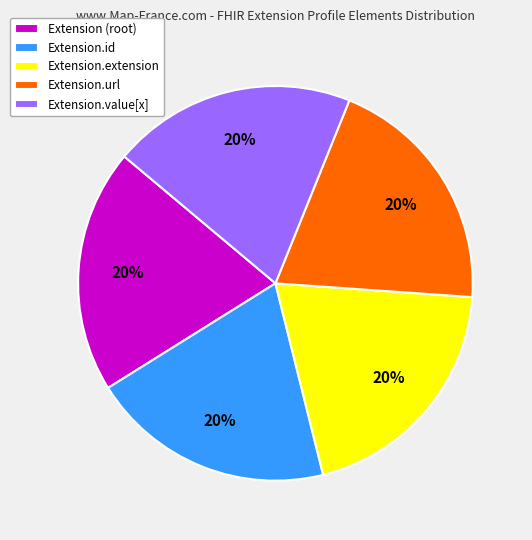

To the nearest percent, what is the average slice percentage?

20%